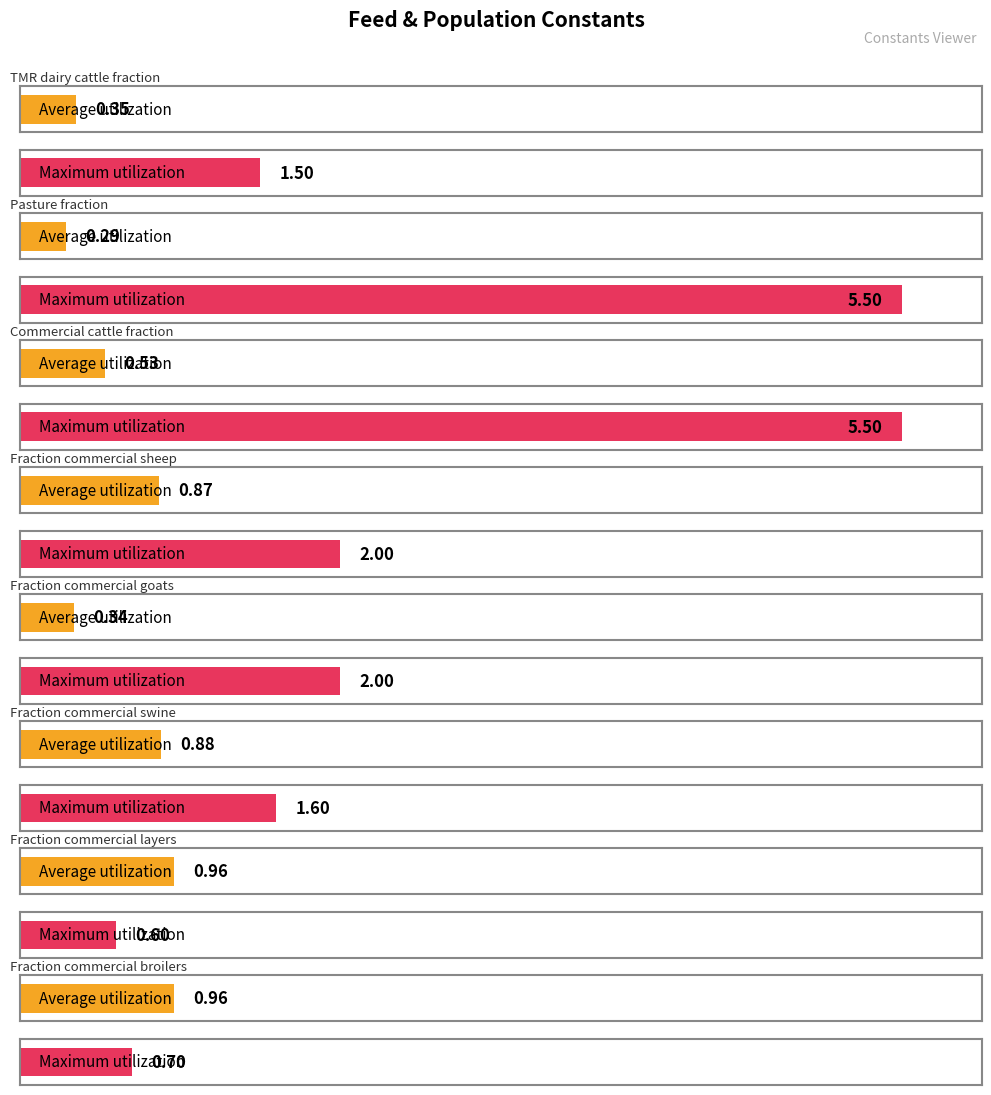

What is the sum of the Maximum utilization values at Fraction commercial broilers and TMR dairy cattle fraction?

2.2